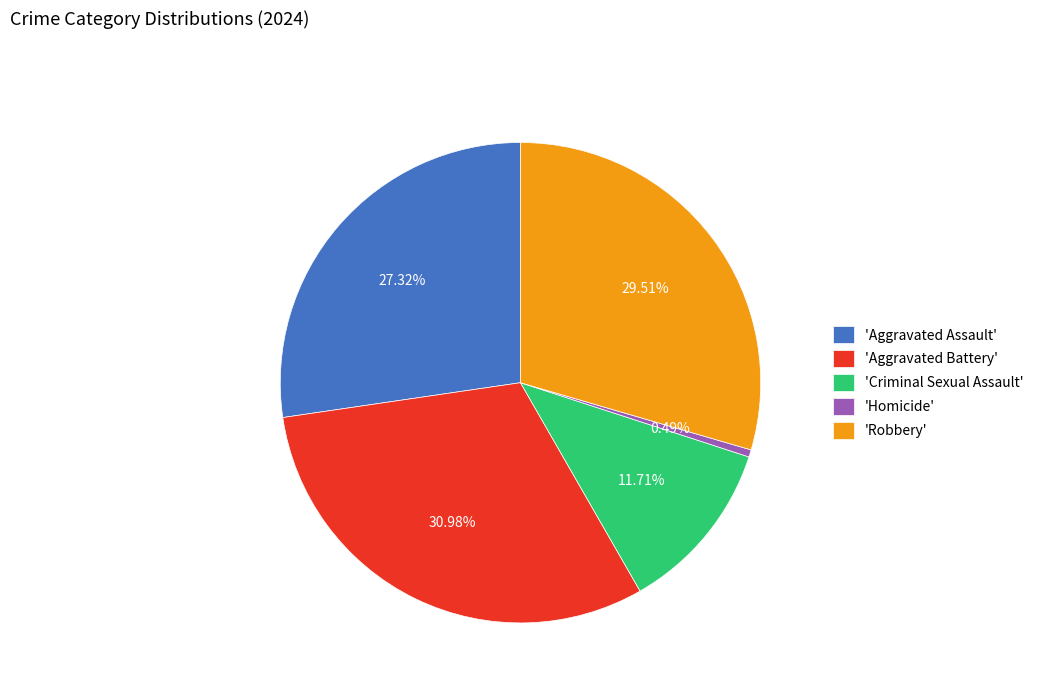

Is there a majority slice in this chart?

No